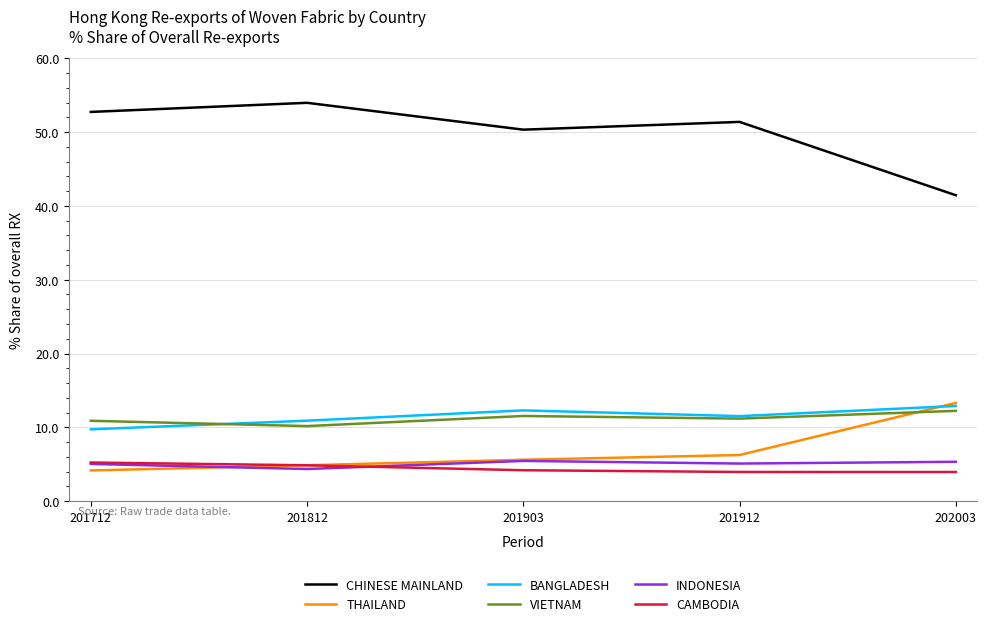

What is the maximum value shown in the chart?

54.0